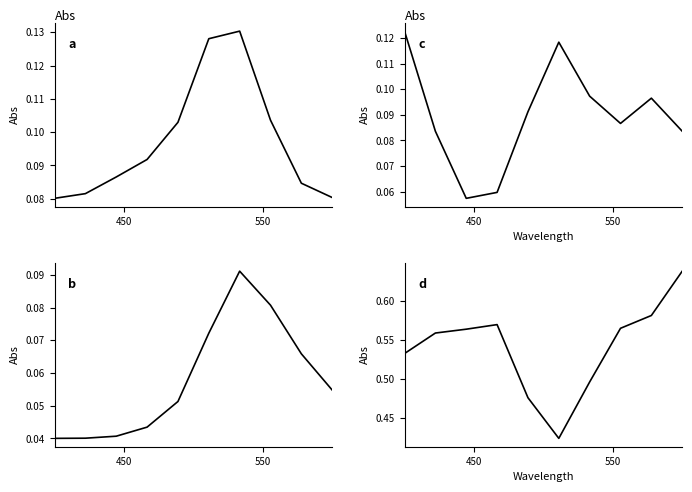

Is this an area chart (filled region under the line)?

No